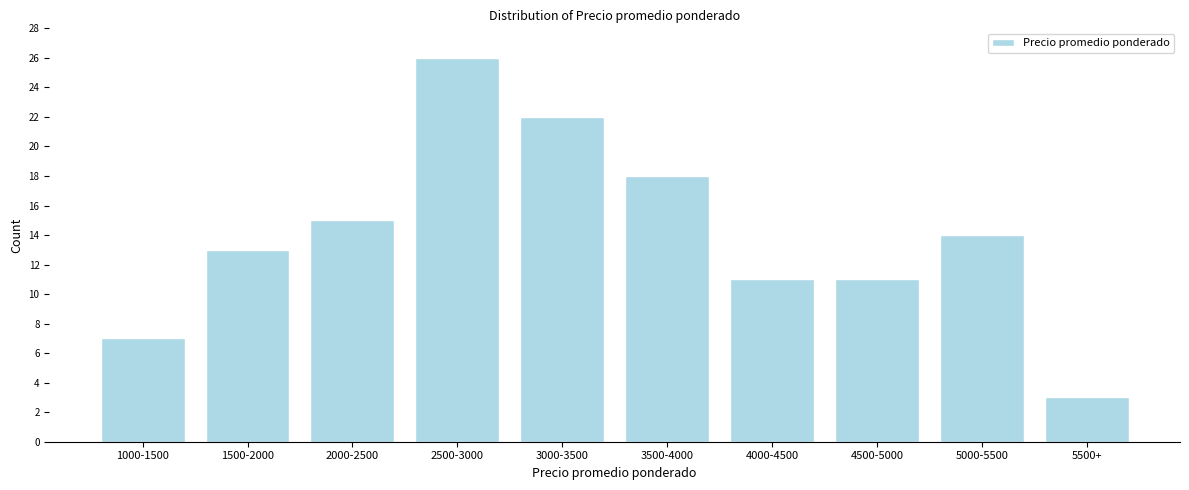

Reading left to right, list all the values displayed in this chart.

1000-1500=7	1500-2000=13	2000-2500=15	2500-3000=26	3000-3500=22	3500-4000=18	4000-4500=11	4500-5000=11	5000-5500=14	5500+=3